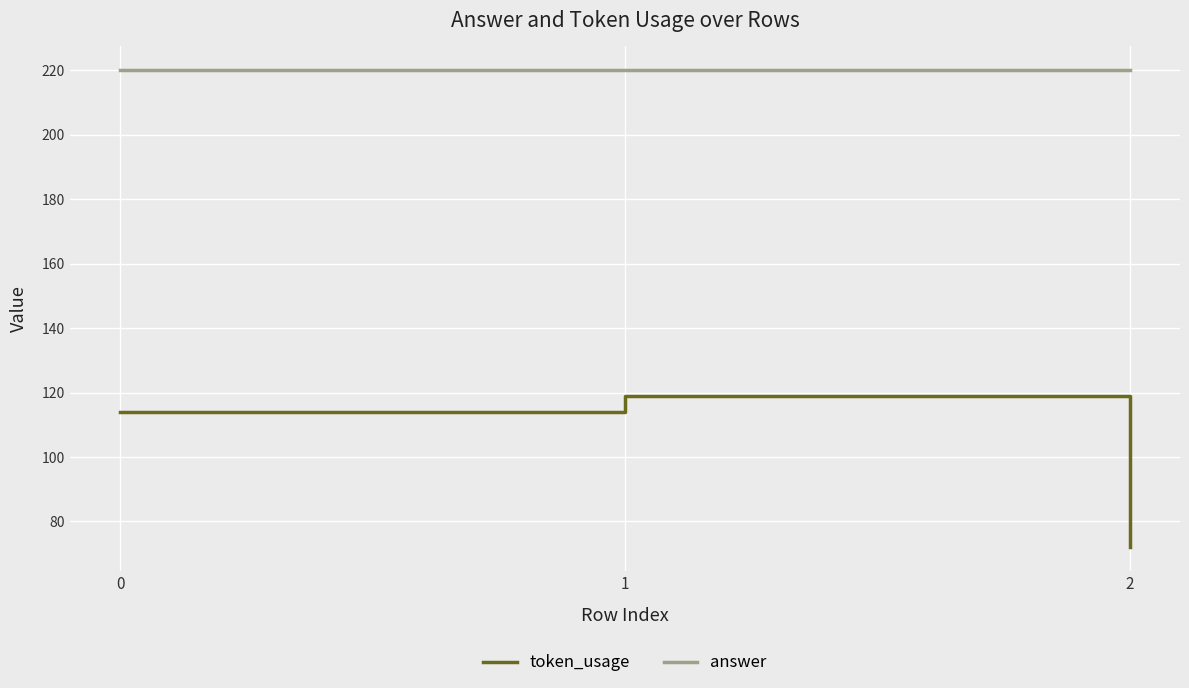

What is the spread (max minus min) of values at 2?

148